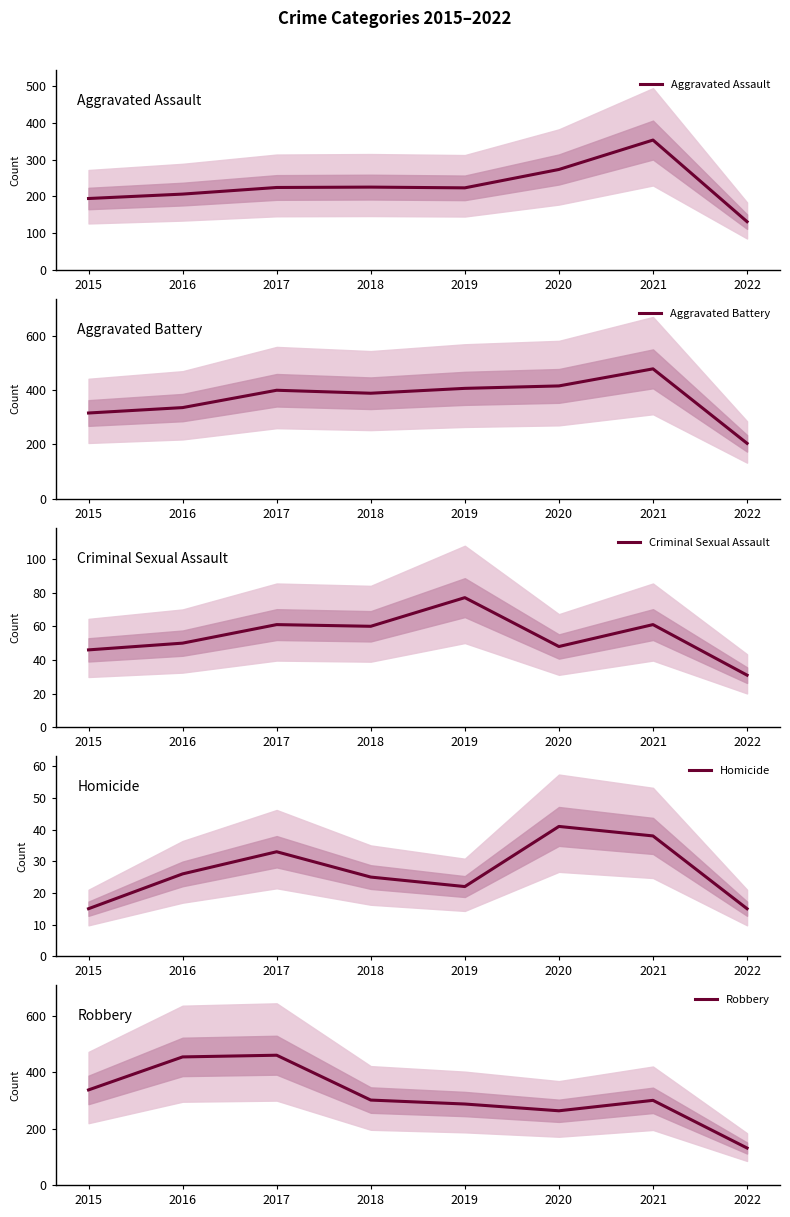

Reading left to right, extract all data points from this chart.

Aggravated Assault: 2015=194	2016=206	2017=224	2018=225	2019=223	2020=273	2021=353	2022=131
Aggravated Battery: 2015=316	2016=336	2017=400	2018=389	2019=407	2020=416	2021=479	2022=204
Criminal Sexual Assault: 2015=46	2016=50	2017=61	2018=60	2019=77	2020=48	2021=61	2022=31
Homicide: 2015=15	2016=26	2017=33	2018=25	2019=22	2020=41	2021=38	2022=15
Robbery: 2015=337	2016=454	2017=460	2018=301	2019=287	2020=263	2021=300	2022=131